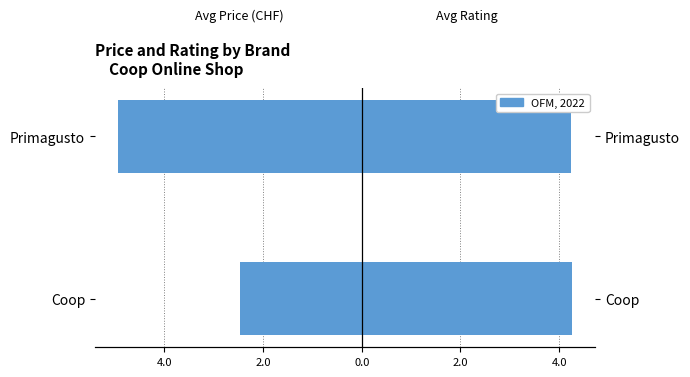

Which series has the largest range (max minus min)?

Avg Price (CHF)